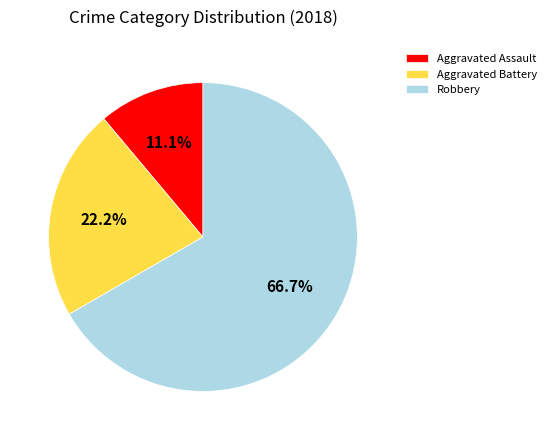

What is the ratio of the value at Aggravated Assault to the value at Robbery?

0.2